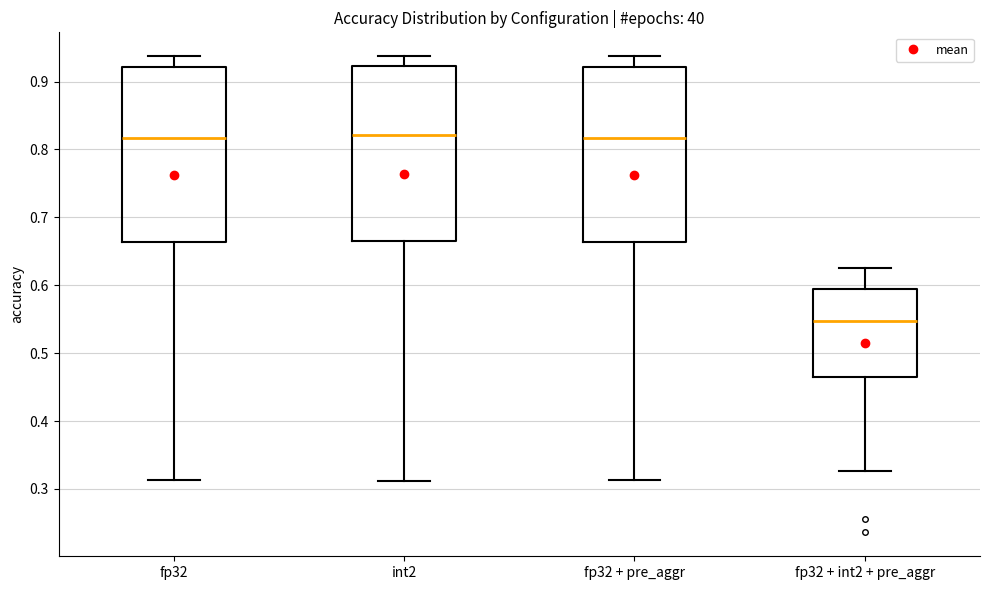

Where does the median line of the box for fp32 + int2 + pre_aggr sit on the y-axis? The values are not printed on the chart, so give them approximately, as read against the axis.

0.55